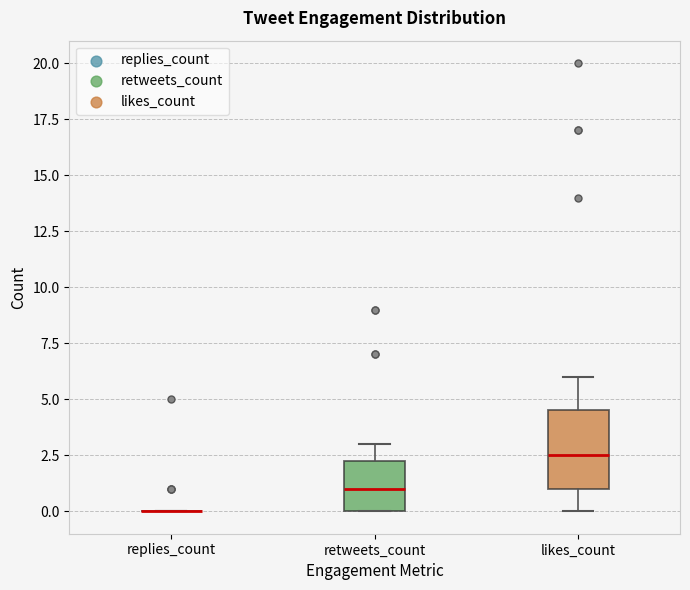

Which box is the tallest, from its lower edge to its upper edge?

likes_count